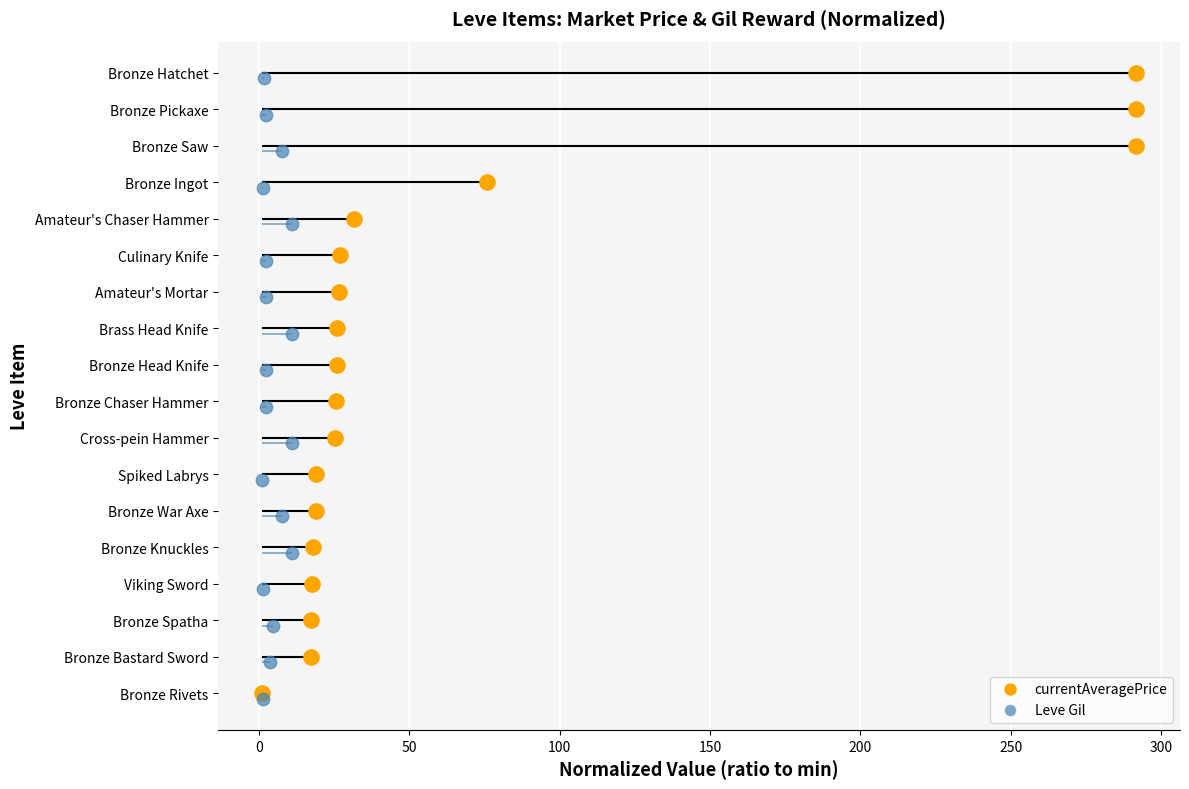

Is the value of Leve Gil at 12 greater than the value of currentAveragePrice at −50?

Yes